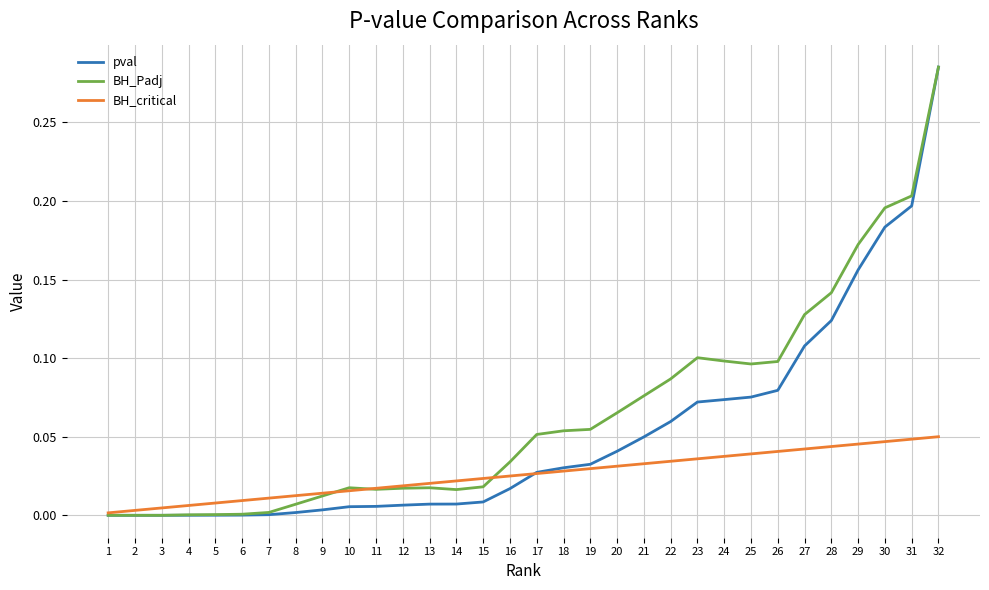

Between 13 and 26, which series saw the biggest shift?

BH_Padj